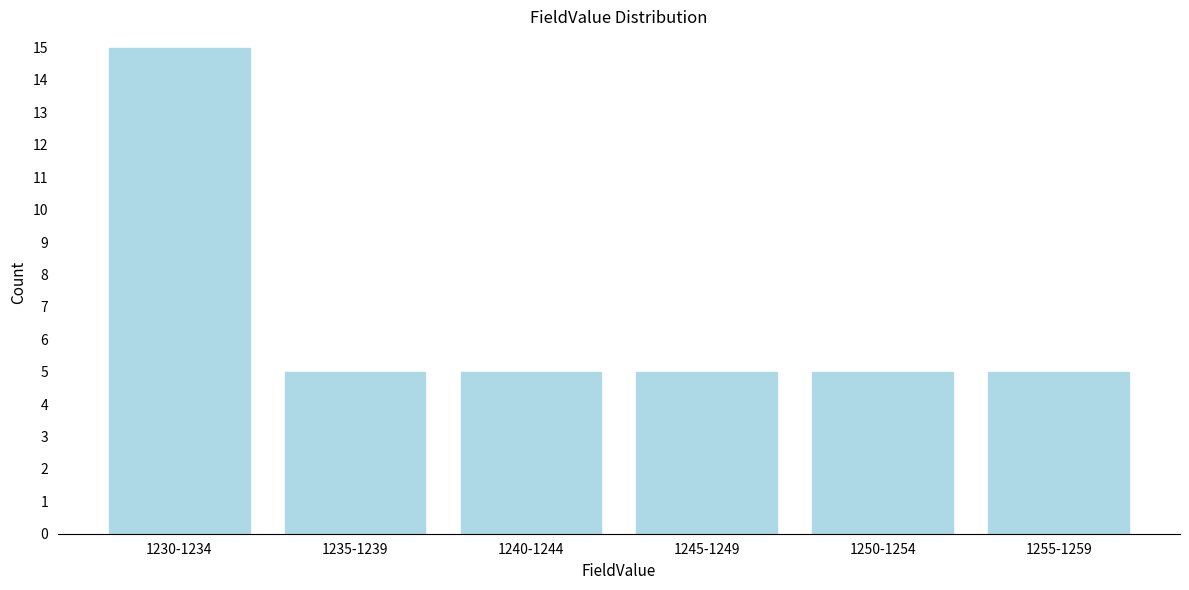

Reading right to left, transcribe all the data shown in this chart.

5	5	5	5	5	15